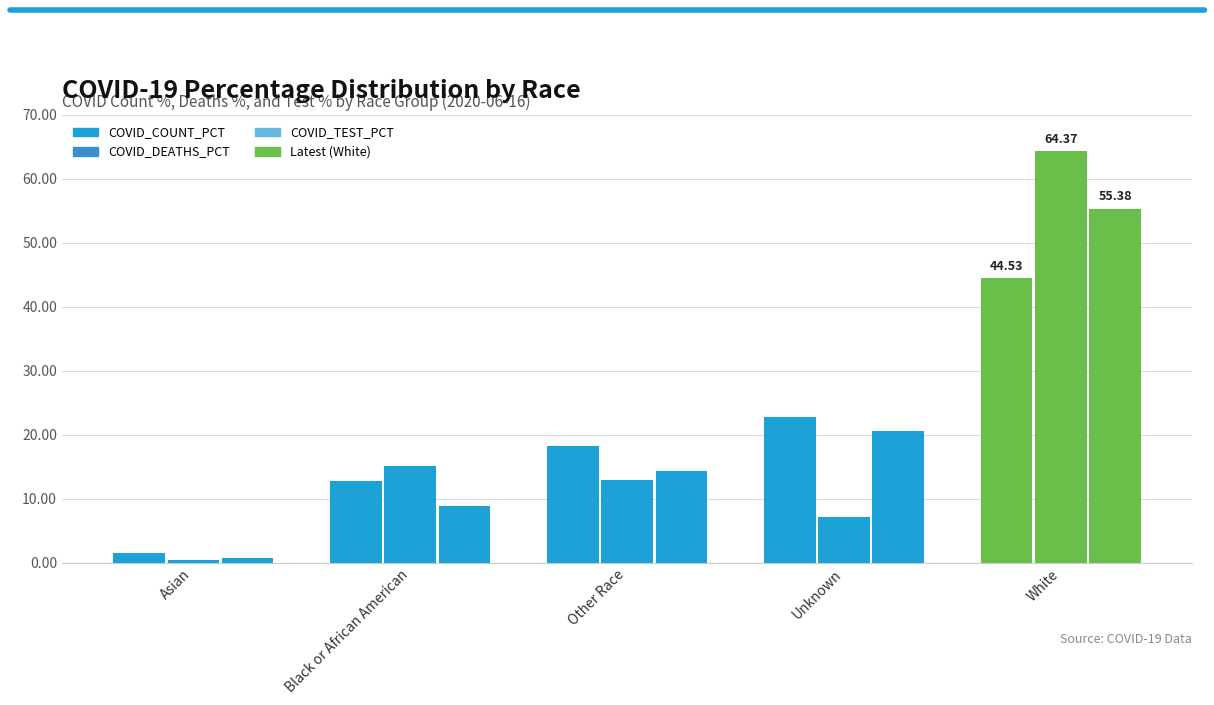

What is the smallest value displayed?

0.4